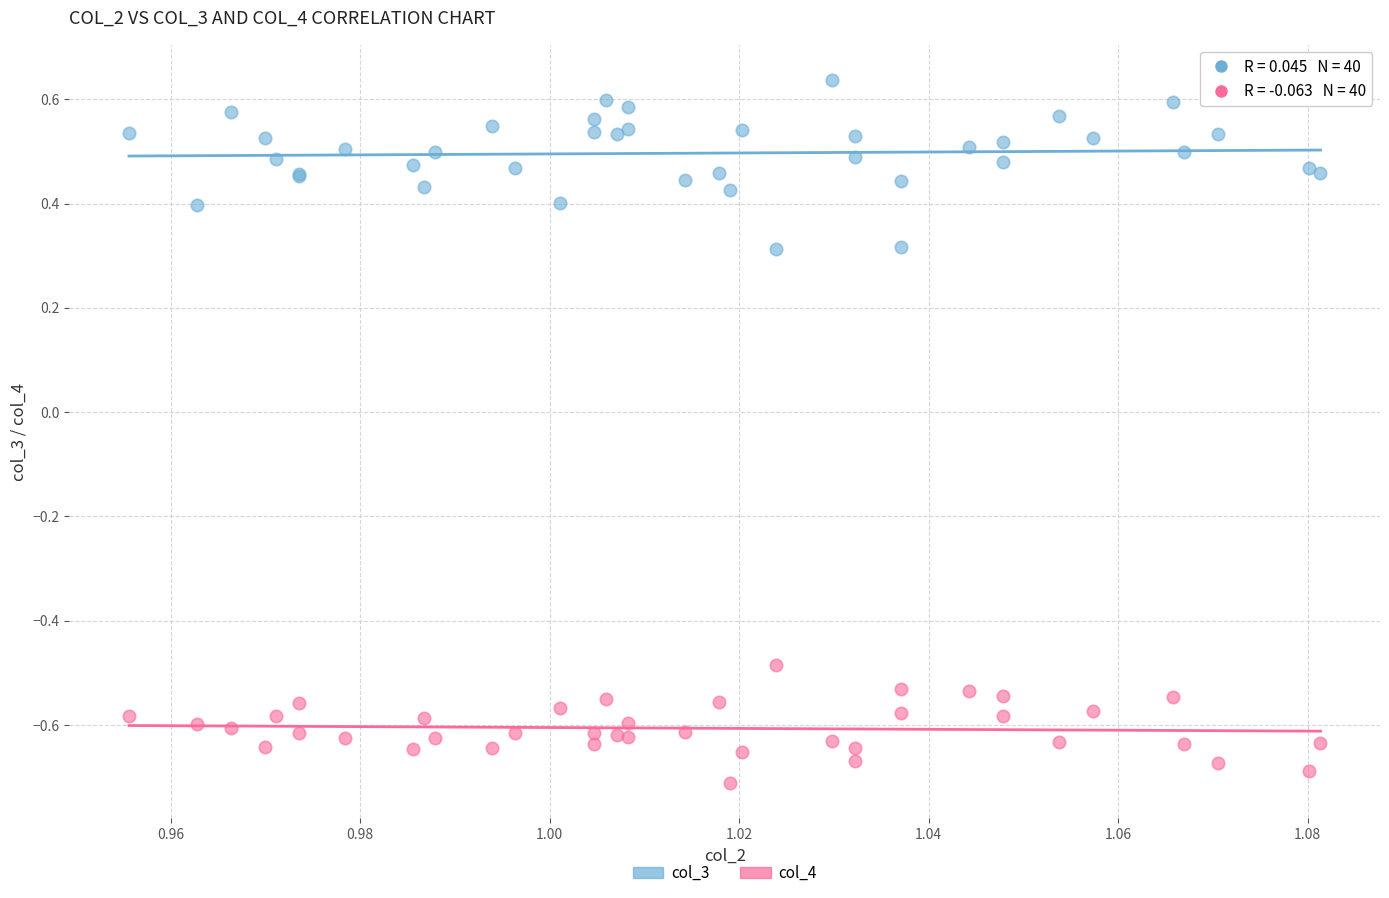

Which series contains the lowest Y value?

col_4